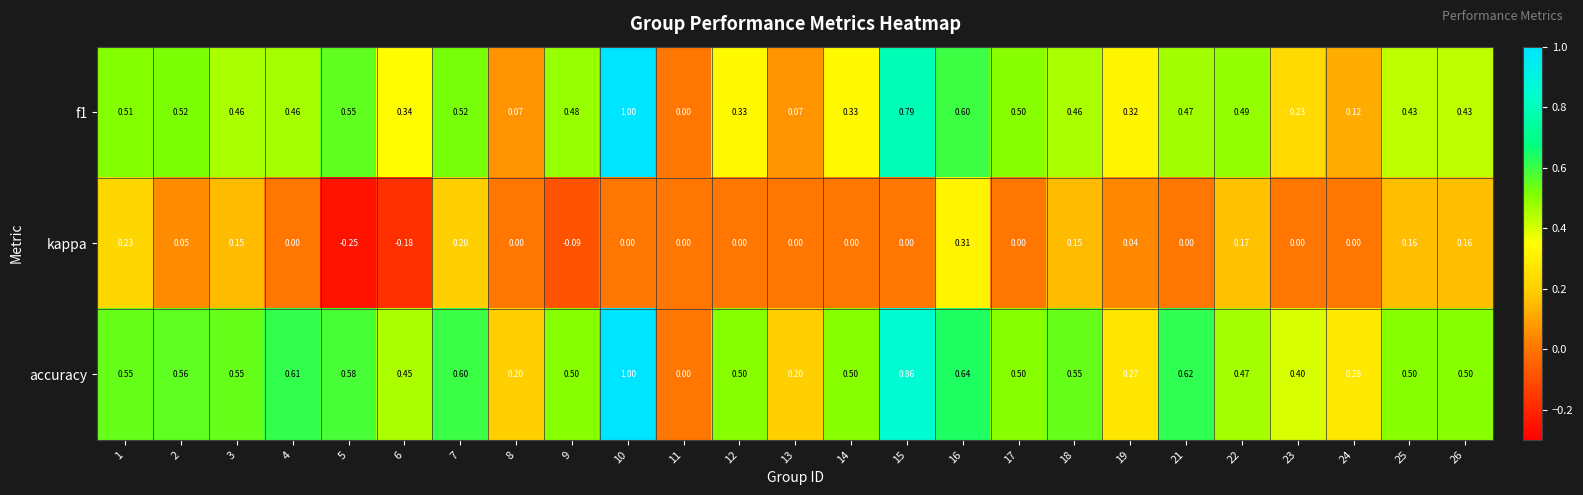

Which series changed the most between 3 and 4?

kappa